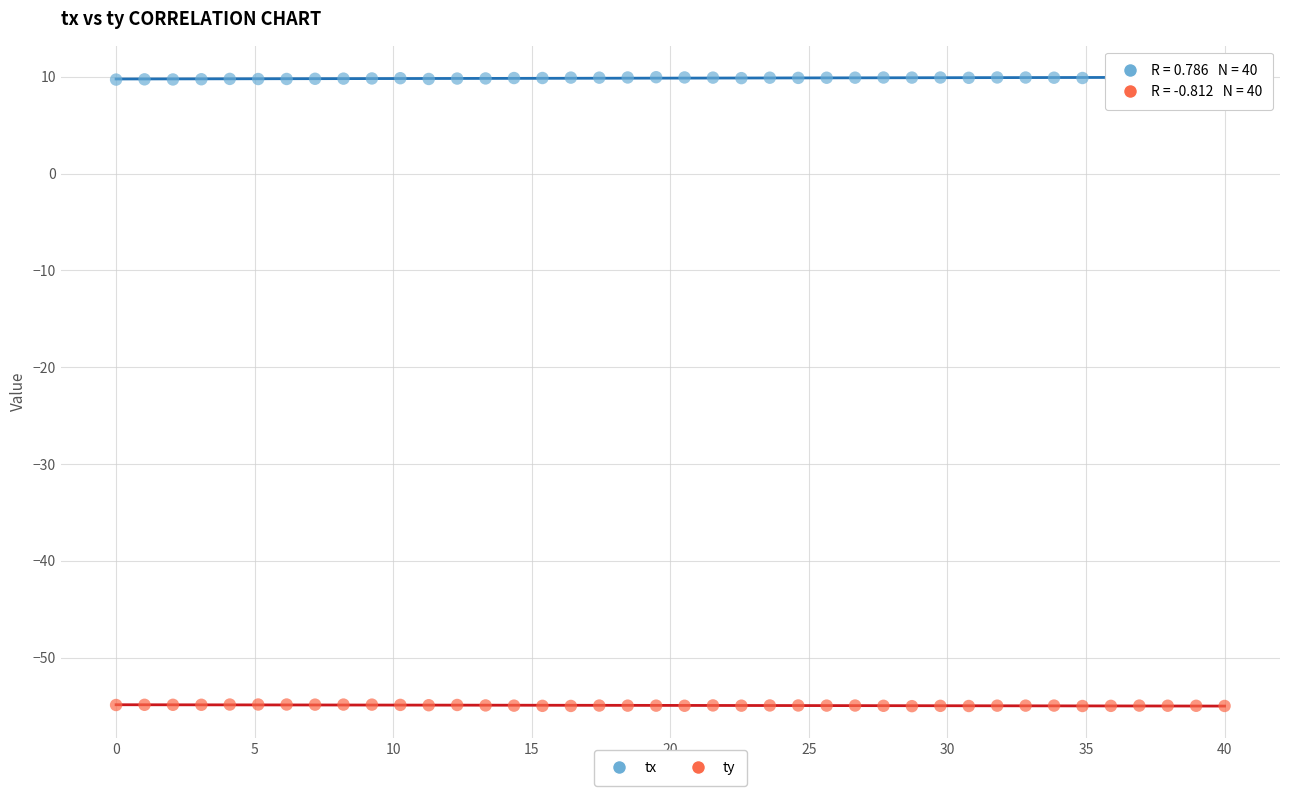

Which series reaches the maximum Y coordinate?

tx